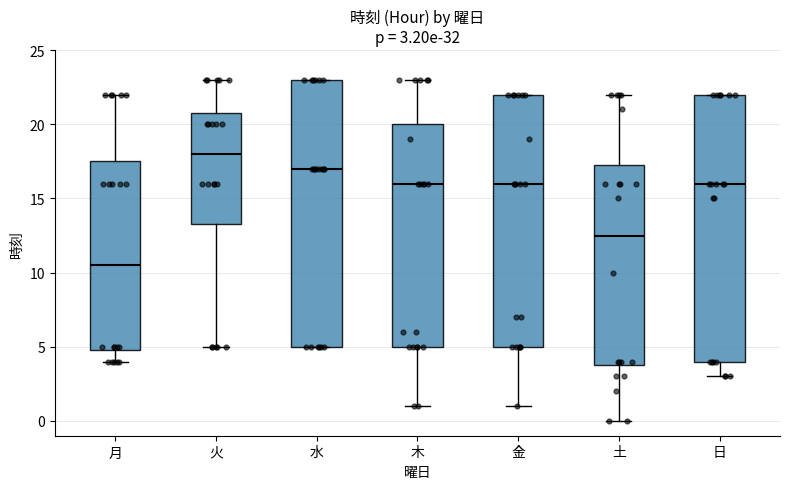

Which box's median line is the lowest?

月